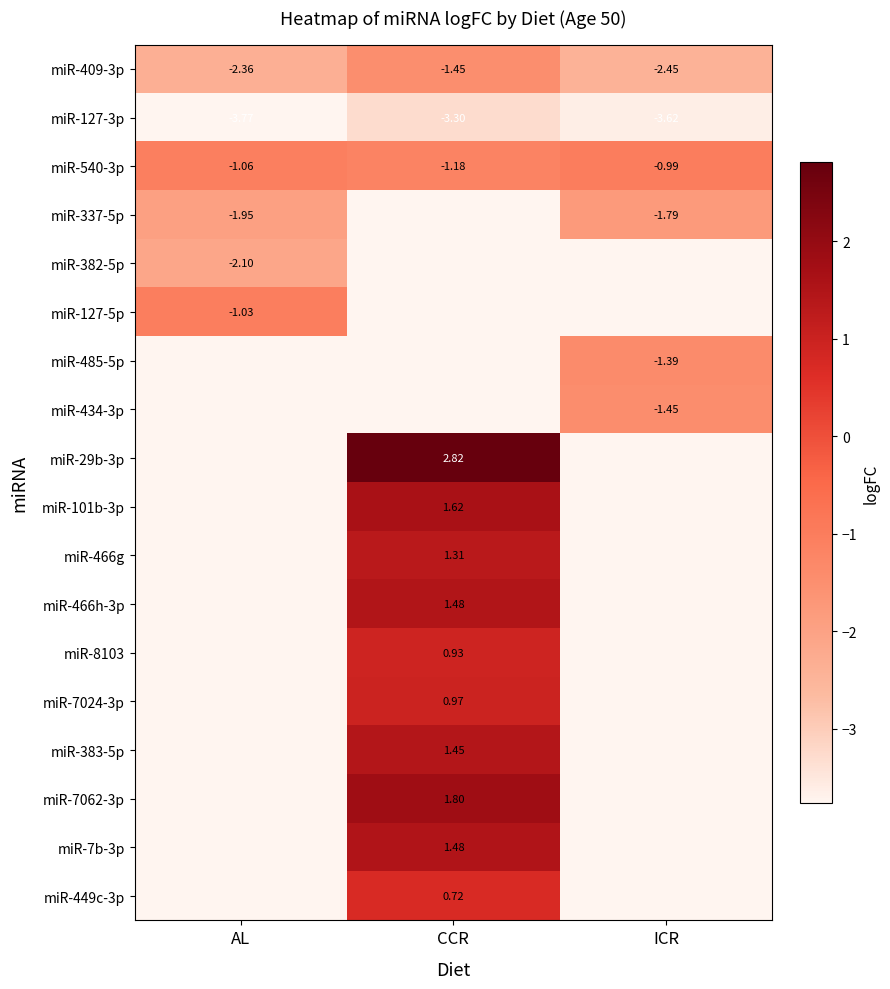

Which has a higher value, AL or ICR?

AL